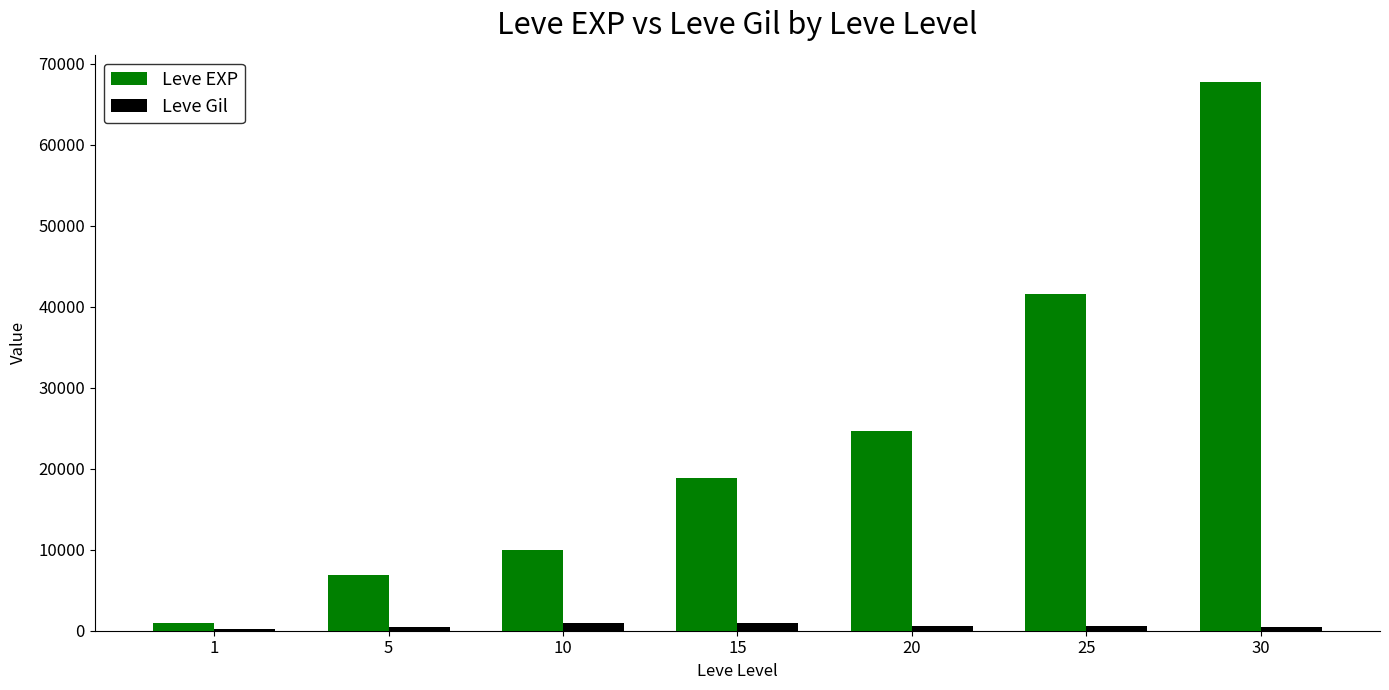

Between 1 and 20, which series saw the biggest shift?

Leve EXP